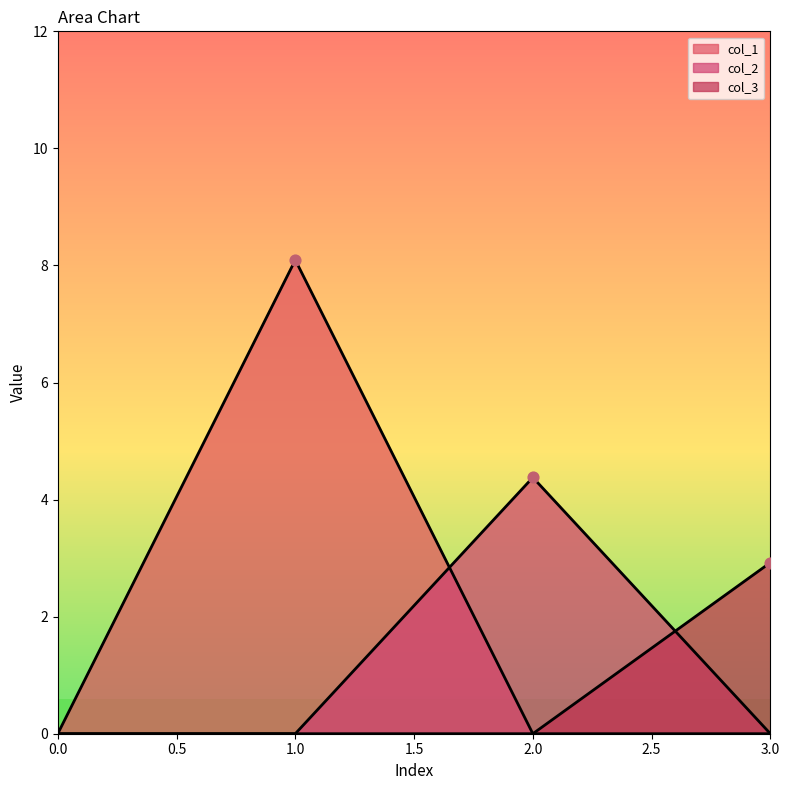

Which series has the largest total across all categories?

col_1